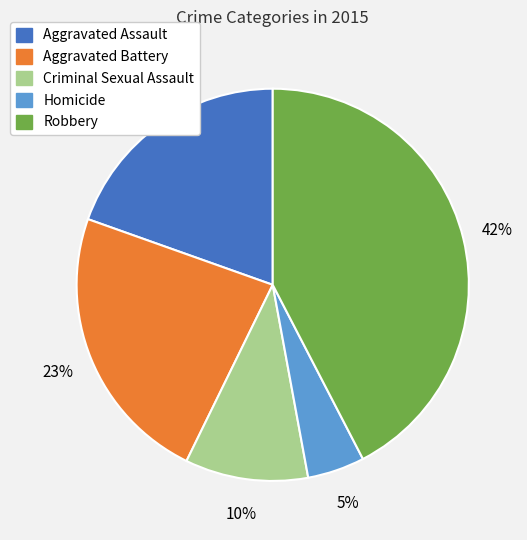

Approximately how many times larger is the value at Robbery compared to Criminal Sexual Assault?

4.2